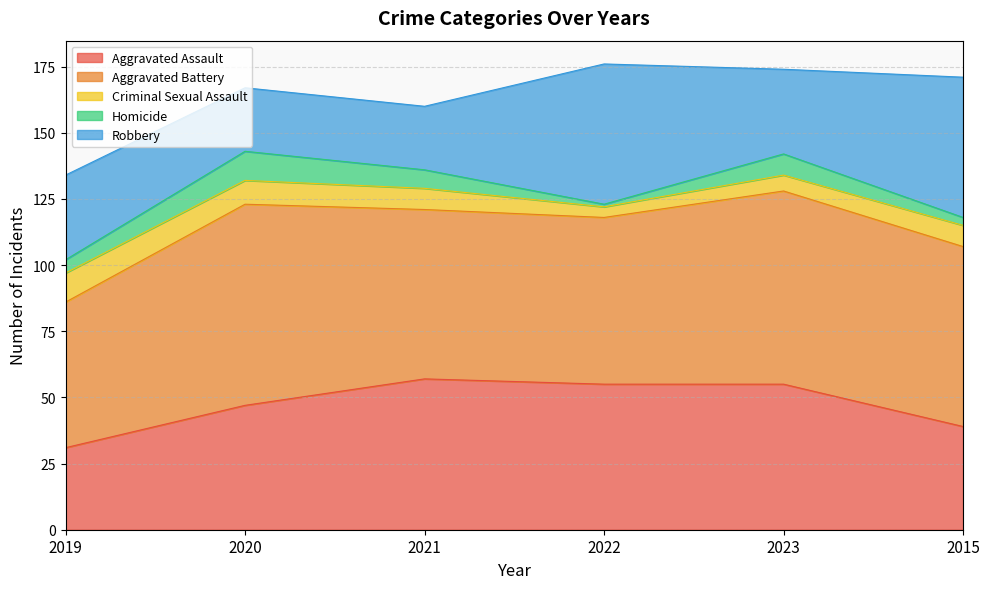

How many values in the Criminal Sexual Assault series exceed 8?

2